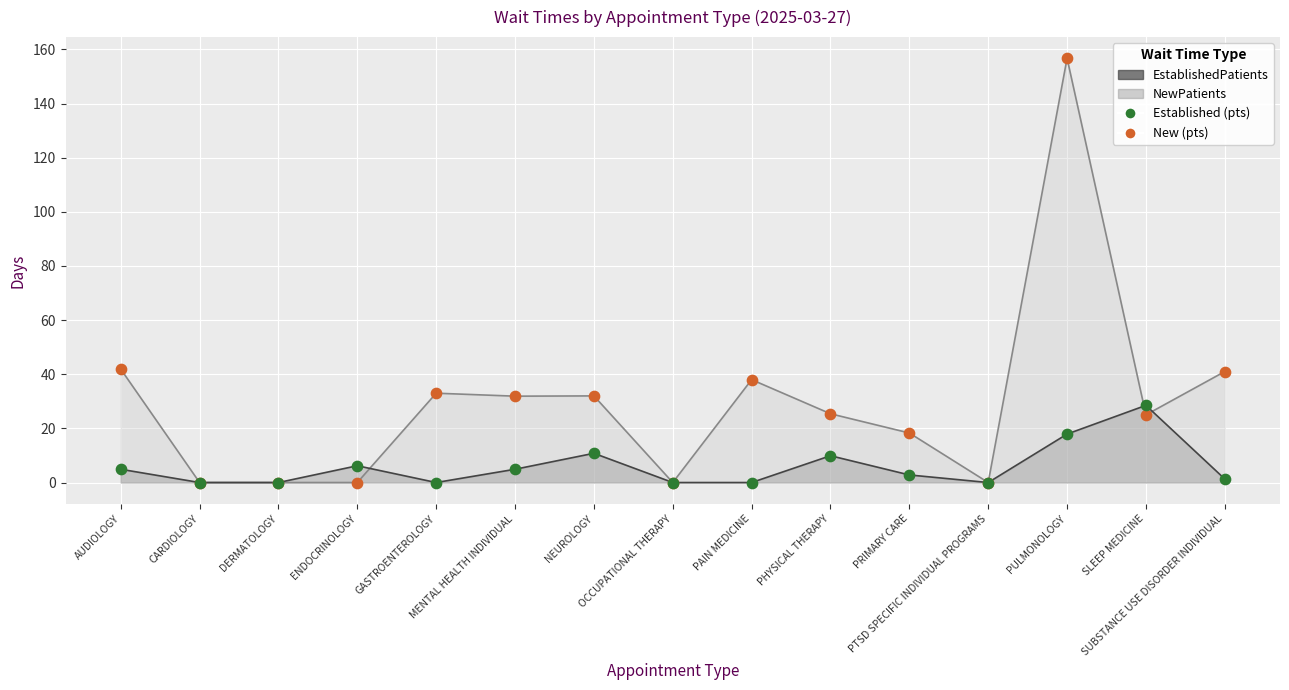

Which series reaches the maximum Y coordinate?

NewPatients